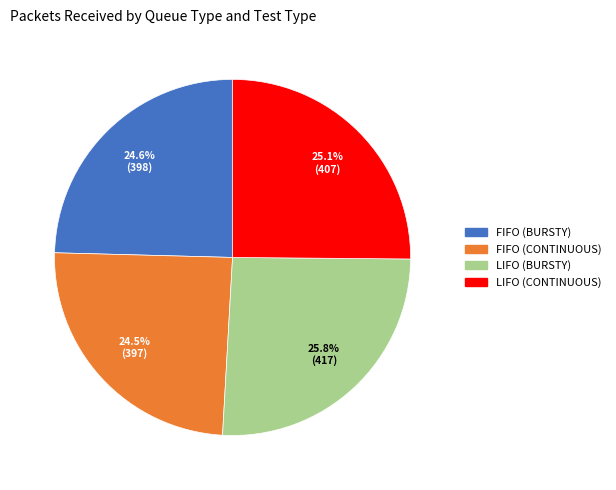

Approximately how many times larger is the value at LIFO (BURSTY) compared to FIFO (CONTINUOUS)?

1.1